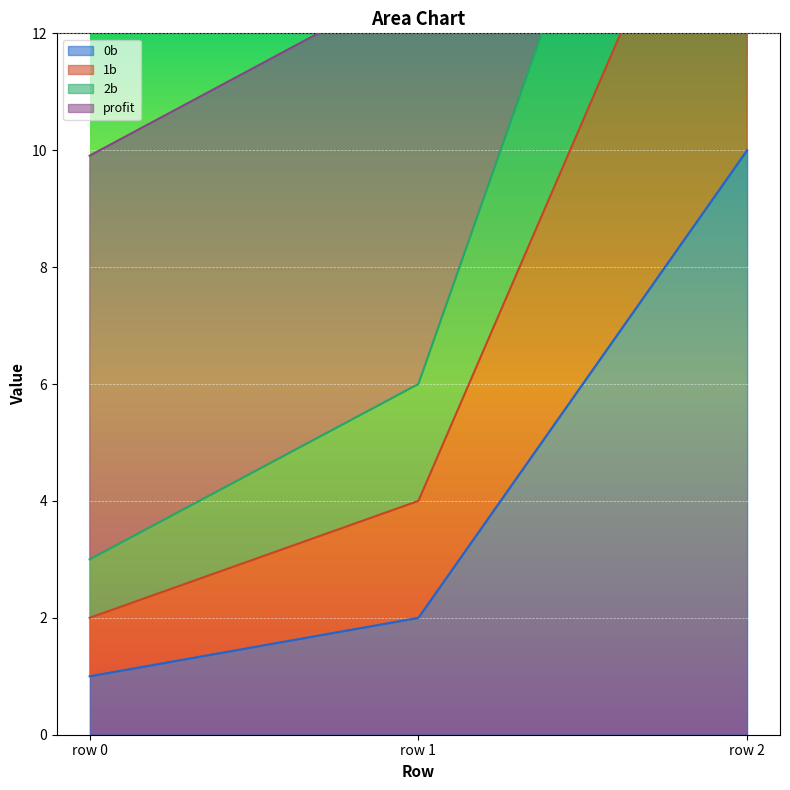

The 0b series shows 1.7 at row 0. True or false?

False